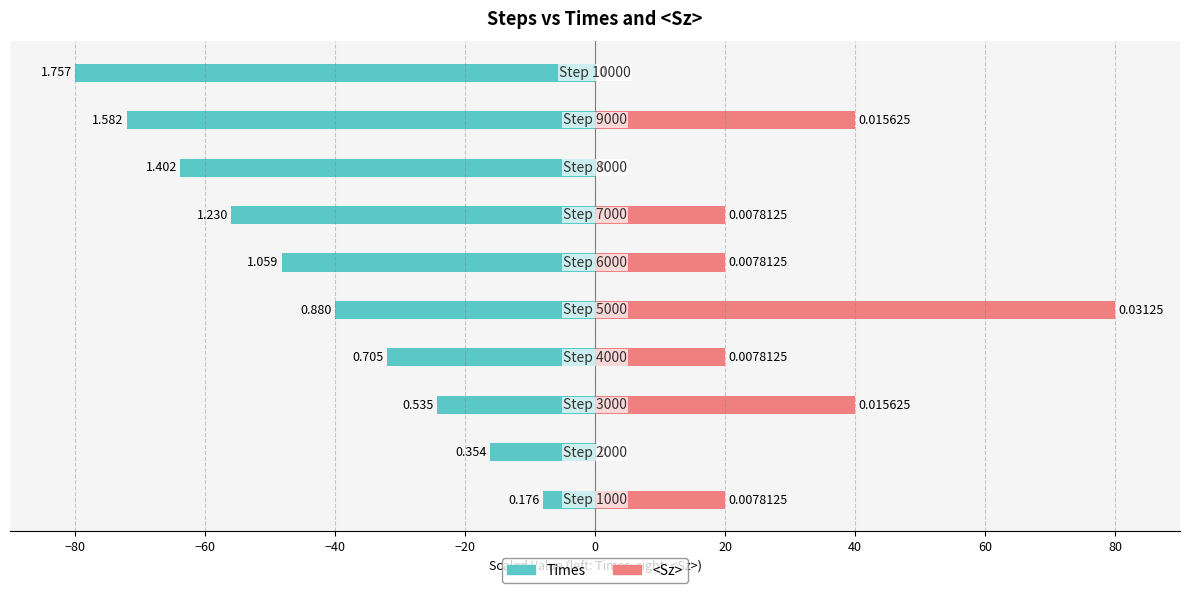

Reading right to left, what are all the values shown in this chart?

Times: 80=-80.0	60=-72.0	40=-63.8	20=-56.0	0=-48.2	−20=-40.1	−40=-32.1	−60=-24.4	−80=-16.1	−100=-8.0
<Sz>: 80=0.0	60=40.0	40=0.0	20=20.0	0=20.0	−20=80.0	−40=20.0	−60=40.0	−80=0.0	−100=20.0